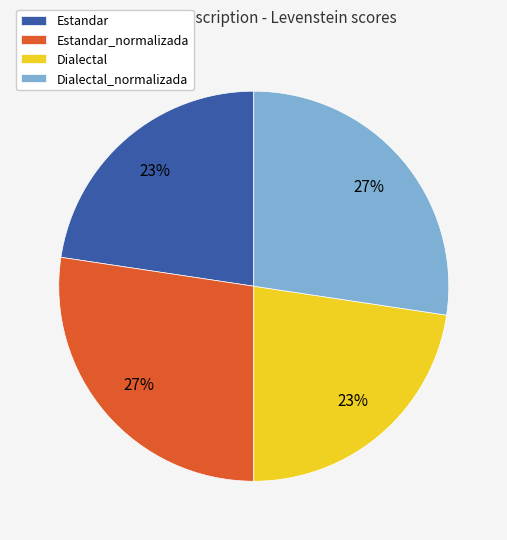

Is there a majority slice in this chart?

No